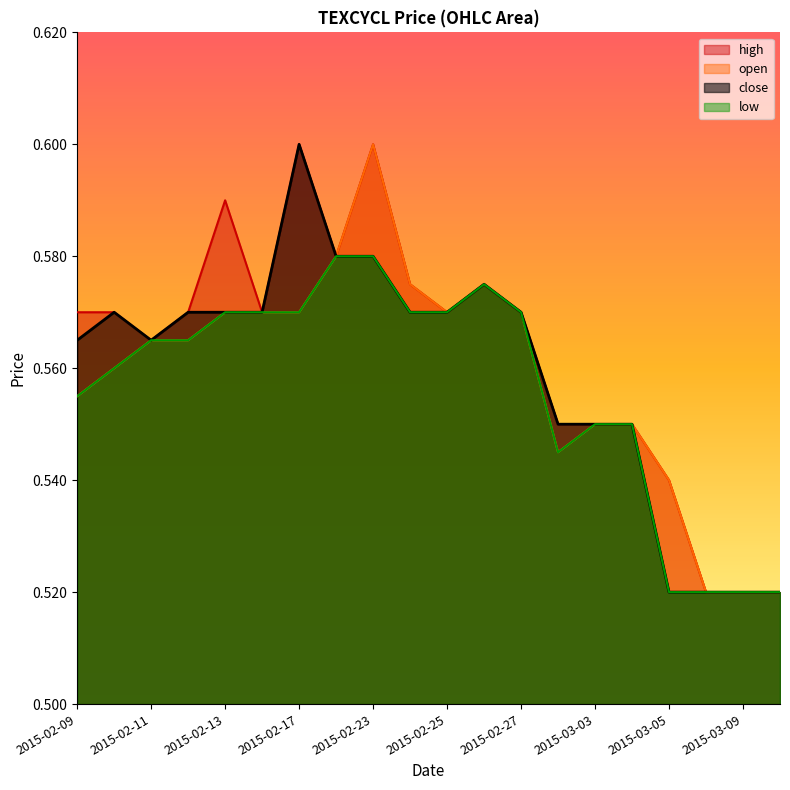

What are all the series names shown in the legend?

high, open, close, low